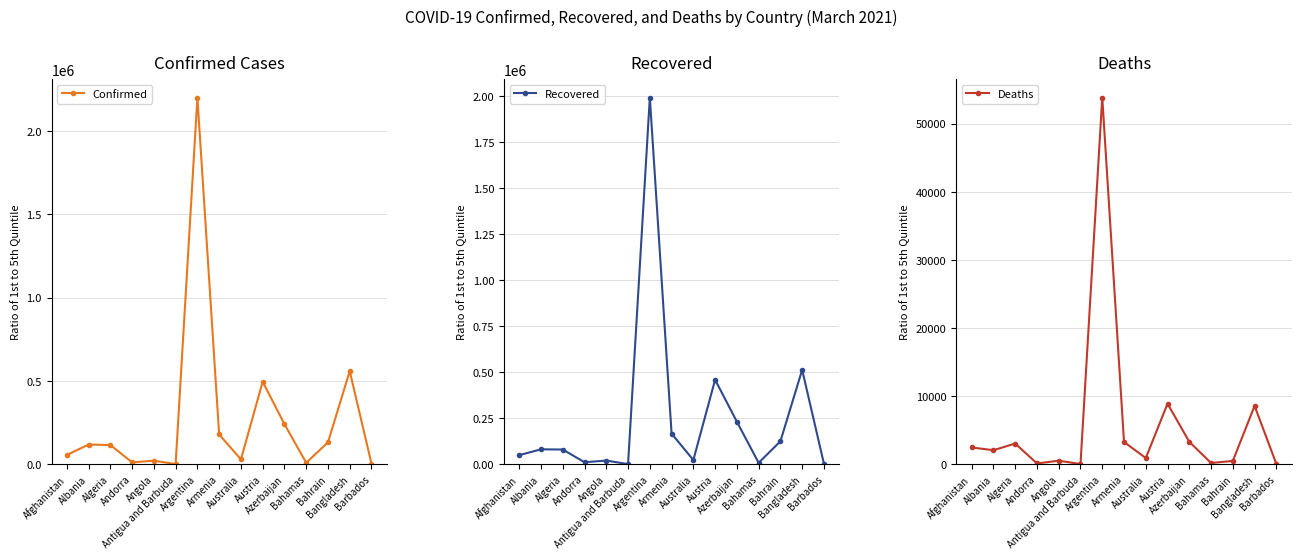

Reading left to right, extract all data points from this chart.

Confirmed: Afghanistan=55985	Albania=118017	Algeria=115410	Andorra=11289	Angola=21407	Antigua and Barbuda=963	Argentina=2201886	Armenia=178702	Australia=29137	Austria=495464	Azerbaijan=240671	Bahamas=8765	Bahrain=131683	Bangladesh=559168	Barbados=3442
Recovered: Afghanistan=49481	Albania=81061	Algeria=79994	Andorra=10795	Angola=19948	Antigua and Barbuda=598	Argentina=1993215	Armenia=166410	Australia=22958	Austria=459288	Azerbaijan=231061	Bahamas=7645	Bahrain=124823	Bangladesh=513127	Barbados=3215
Deaths: Afghanistan=2459	Albania=2060	Algeria=3040	Andorra=113	Angola=521	Antigua and Barbuda=27	Argentina=53836	Armenia=3265	Australia=909	Austria=8892	Azerbaijan=3286	Bahamas=186	Bahrain=485	Bangladesh=8571	Barbados=38